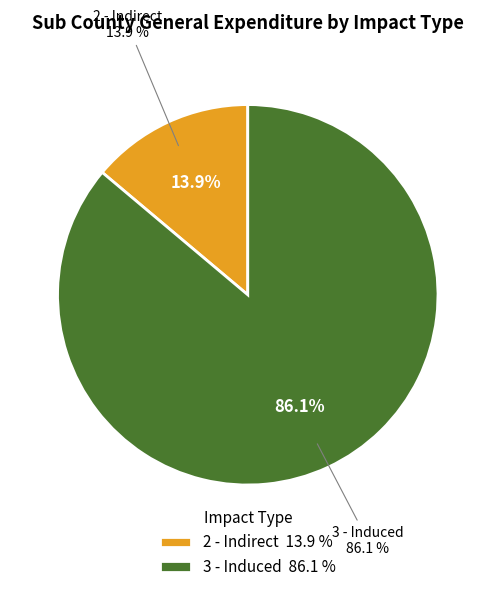

Approximately how many times larger is the value at 3 - Induced compared to 2 - Indirect?

6.2